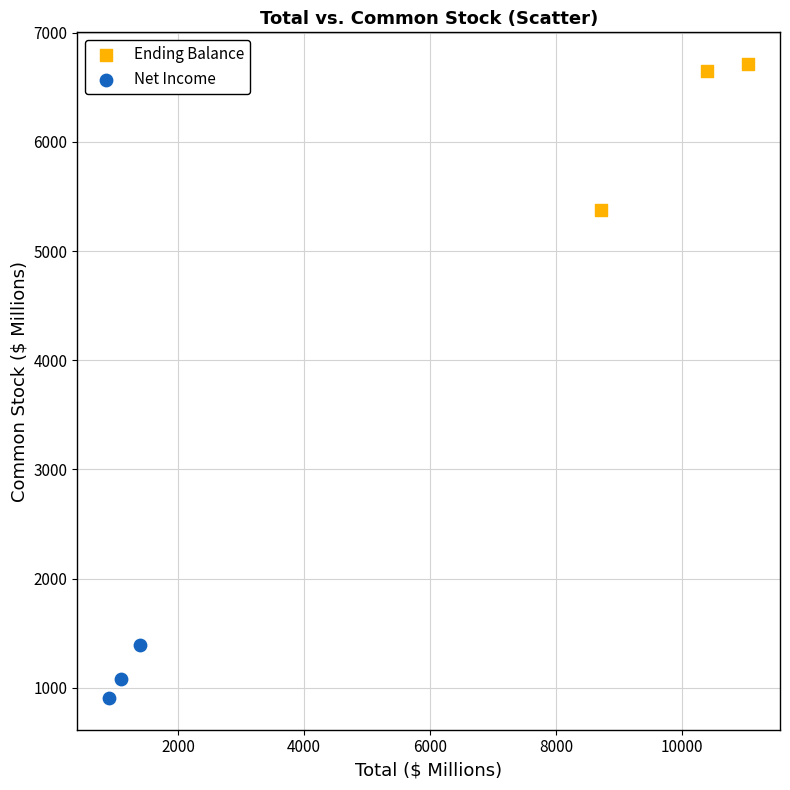

Which series reaches the minimum Y coordinate?

Net Income